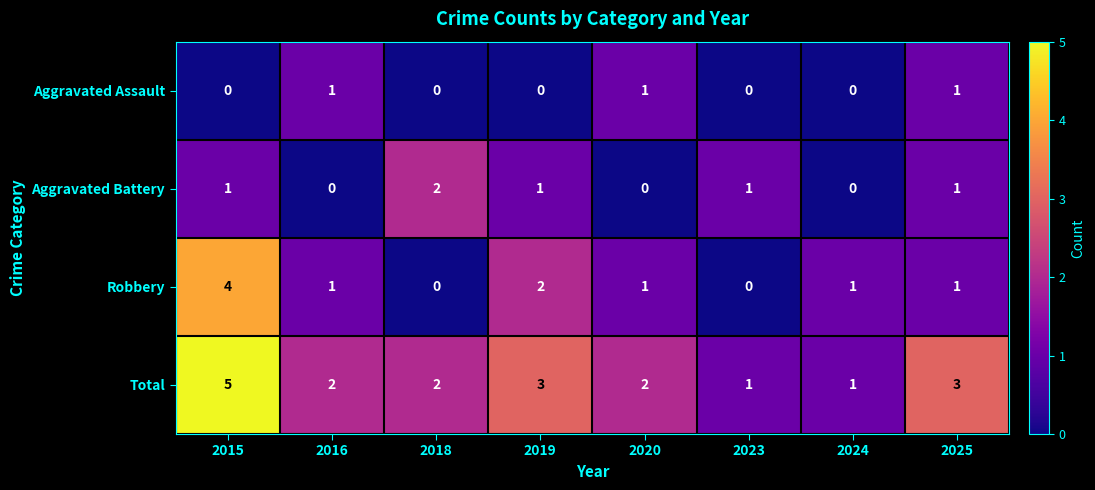

The value of Total at 2016 is 2. True or false?

True